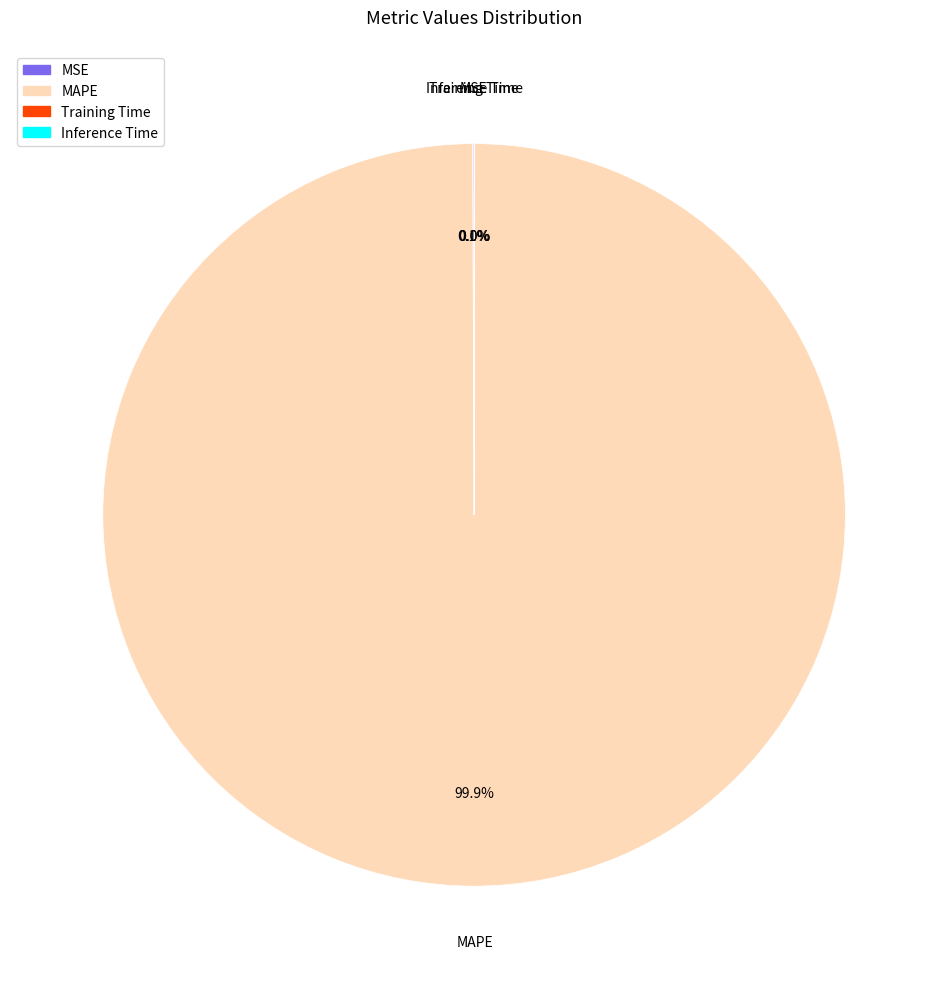

Is there a majority slice in this chart?

Yes